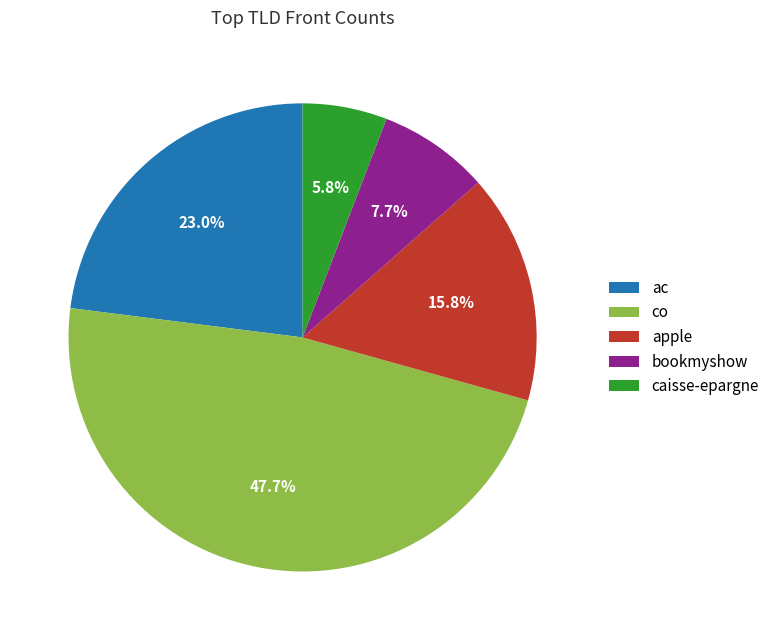

Is there any slice that represents more than half of the pie?

No